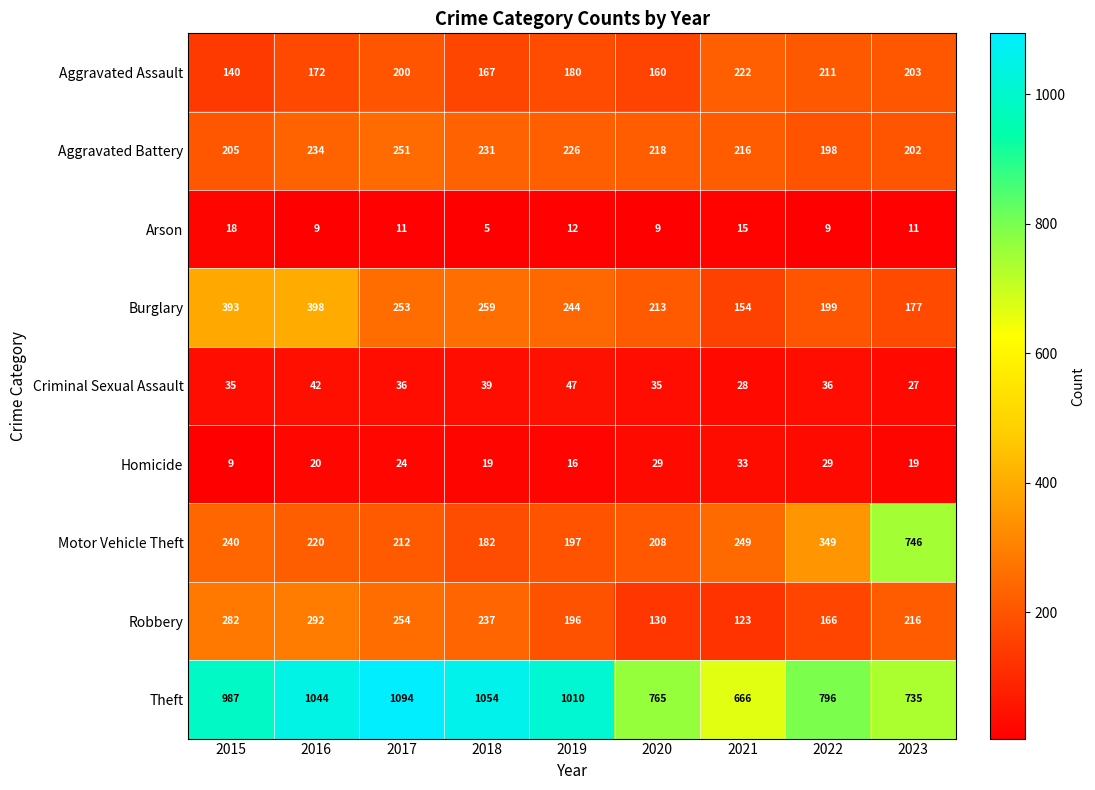

What is the spread (max minus min) of values at 2022?

787